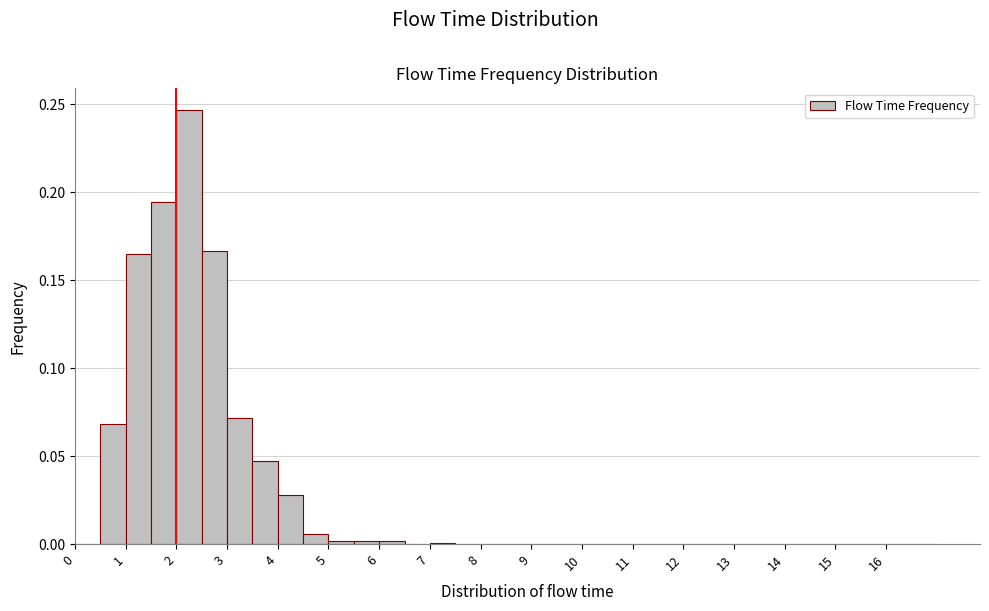

Which range on the x-axis has the tallest bar?

2.0 to 2.5